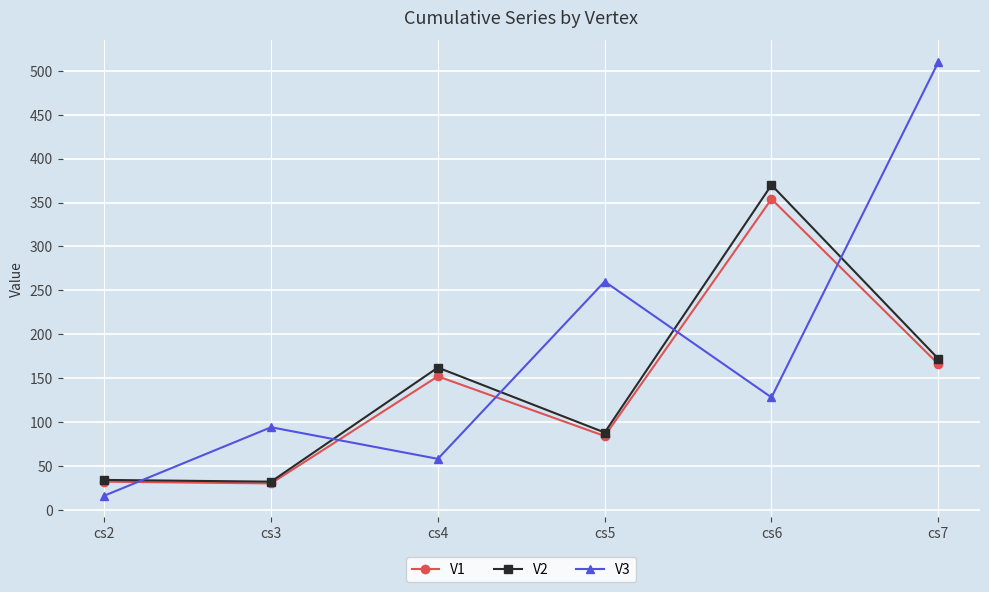

Which series changed the most between cs6 and cs7?

V3